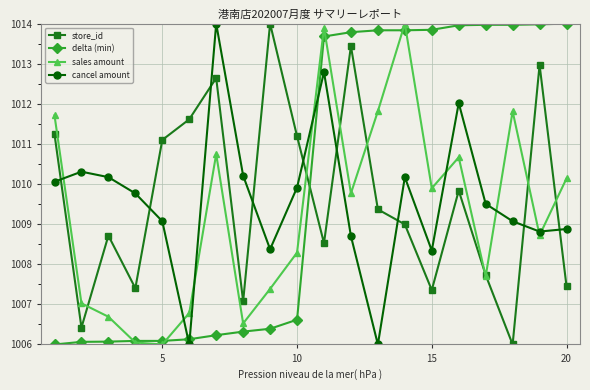

How many interior local peaks does the store_id series have?

6